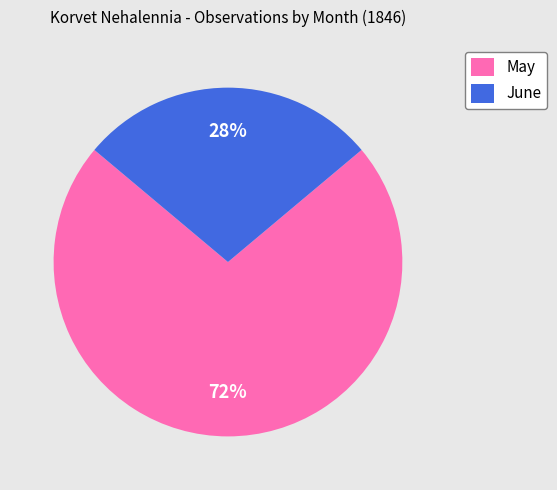

Is there any slice that represents more than half of the pie?

Yes